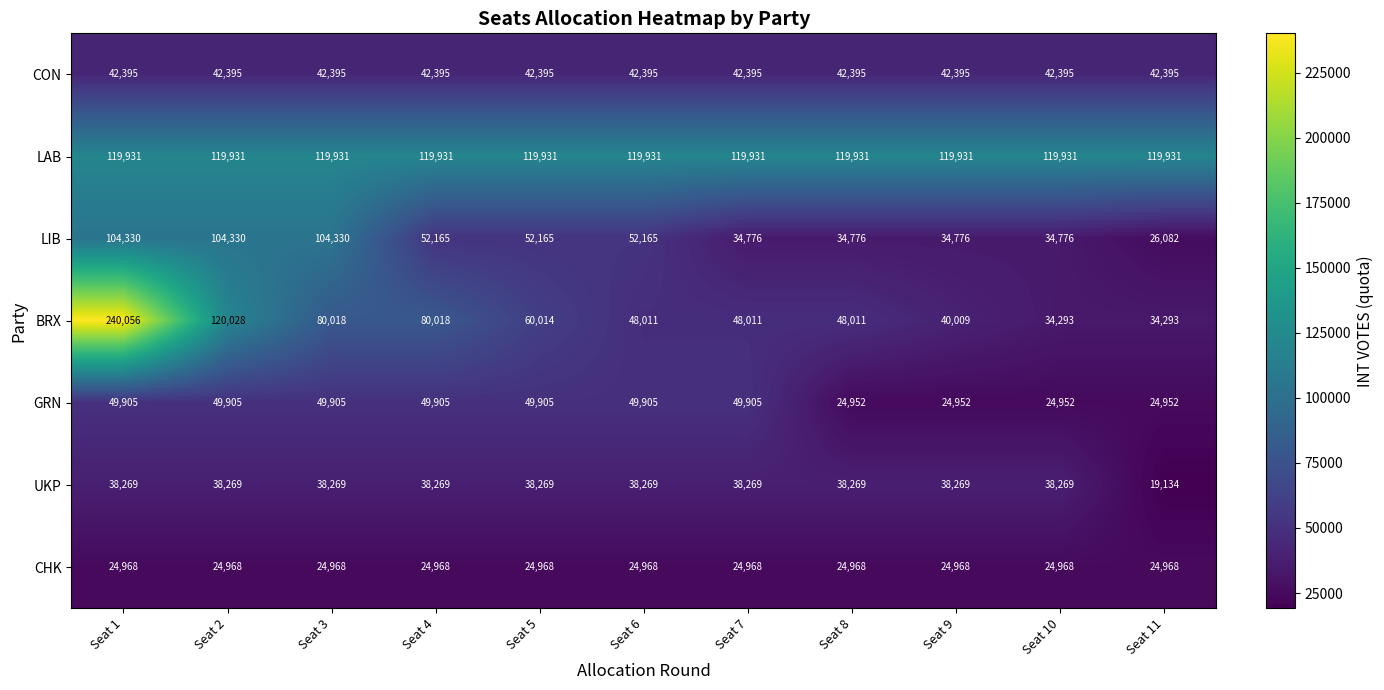

At which category is the sum across all series the highest?

Seat 1